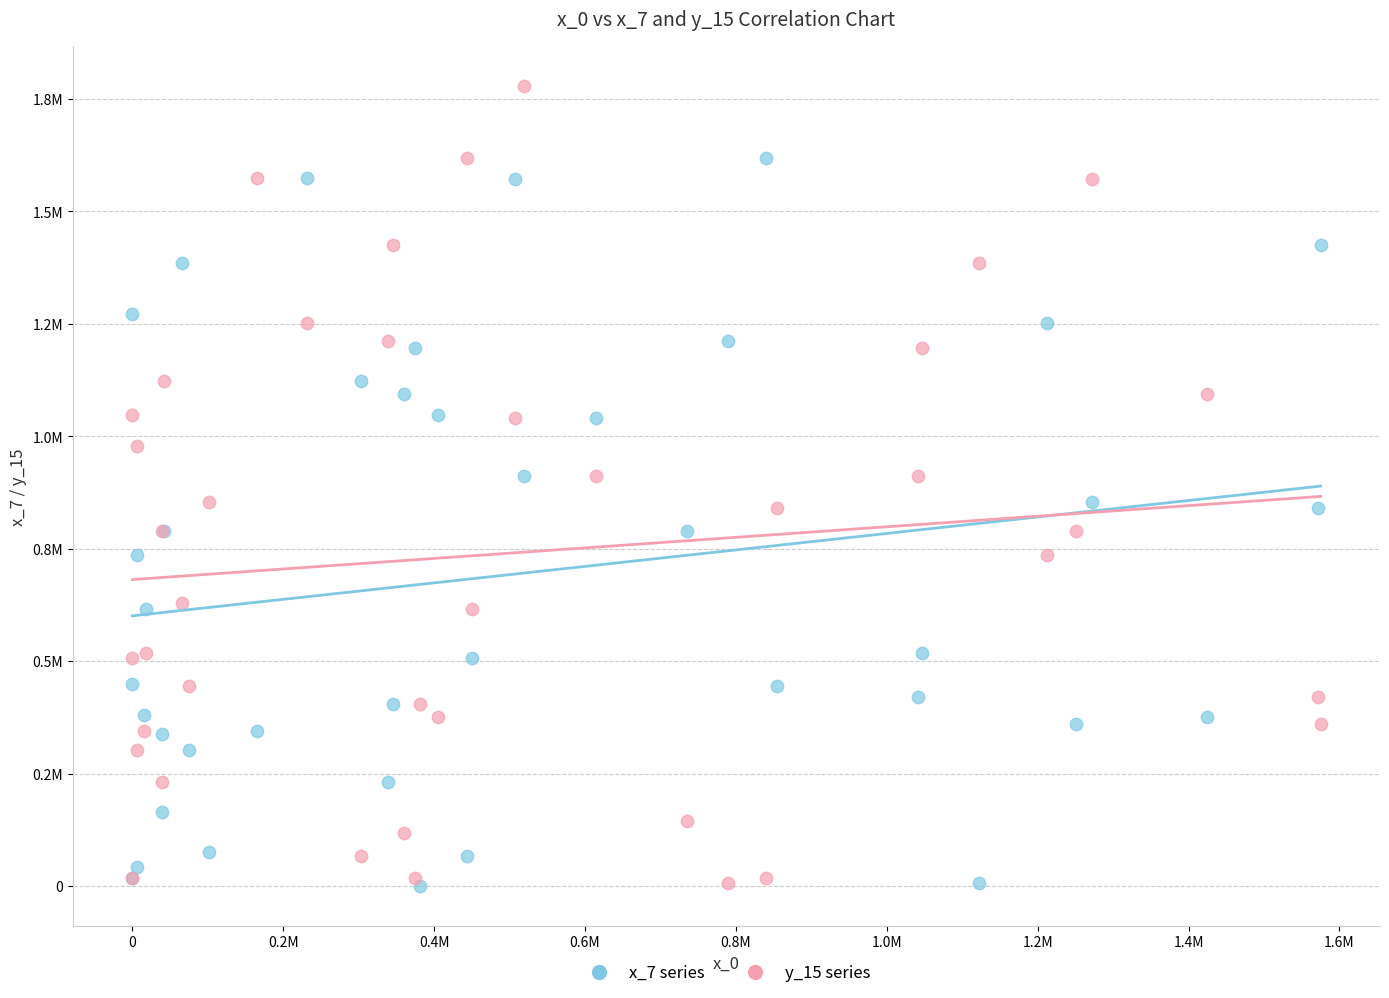

Which series has the largest Y range (max minus min)?

y_15 series